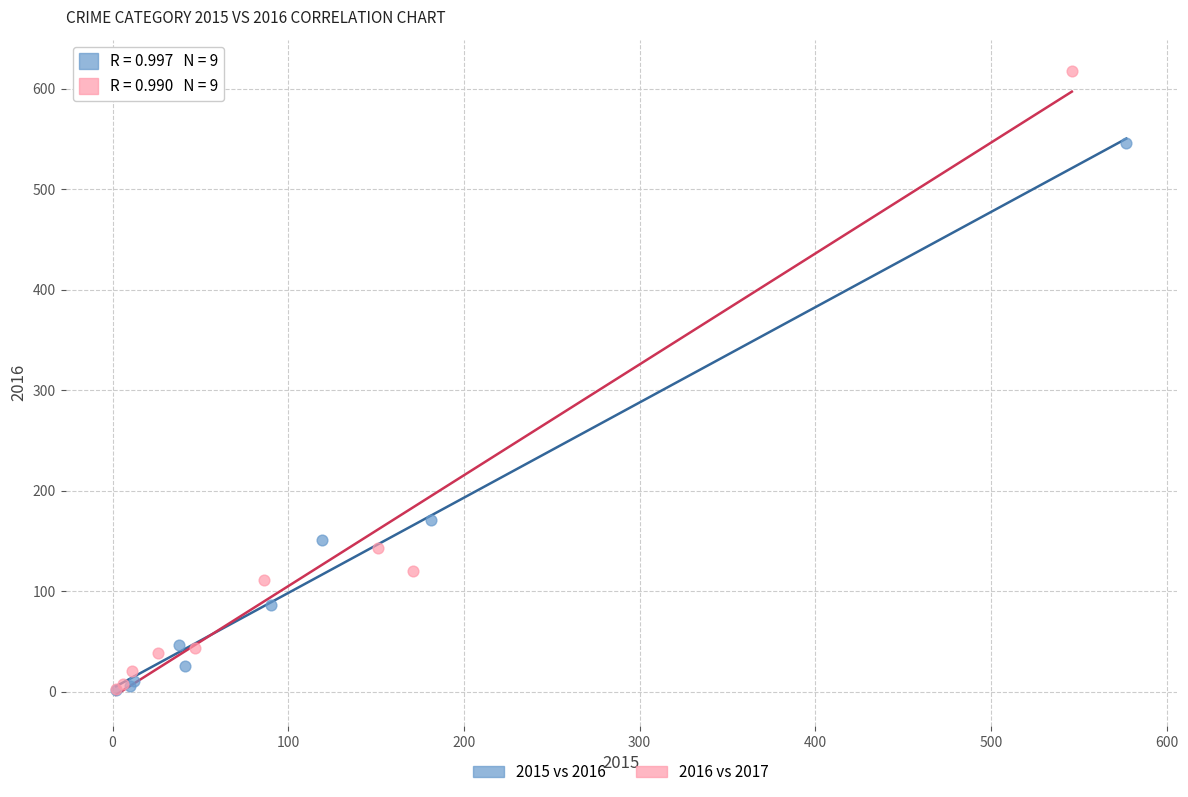

Which series reaches the maximum Y coordinate?

2016 vs 2017